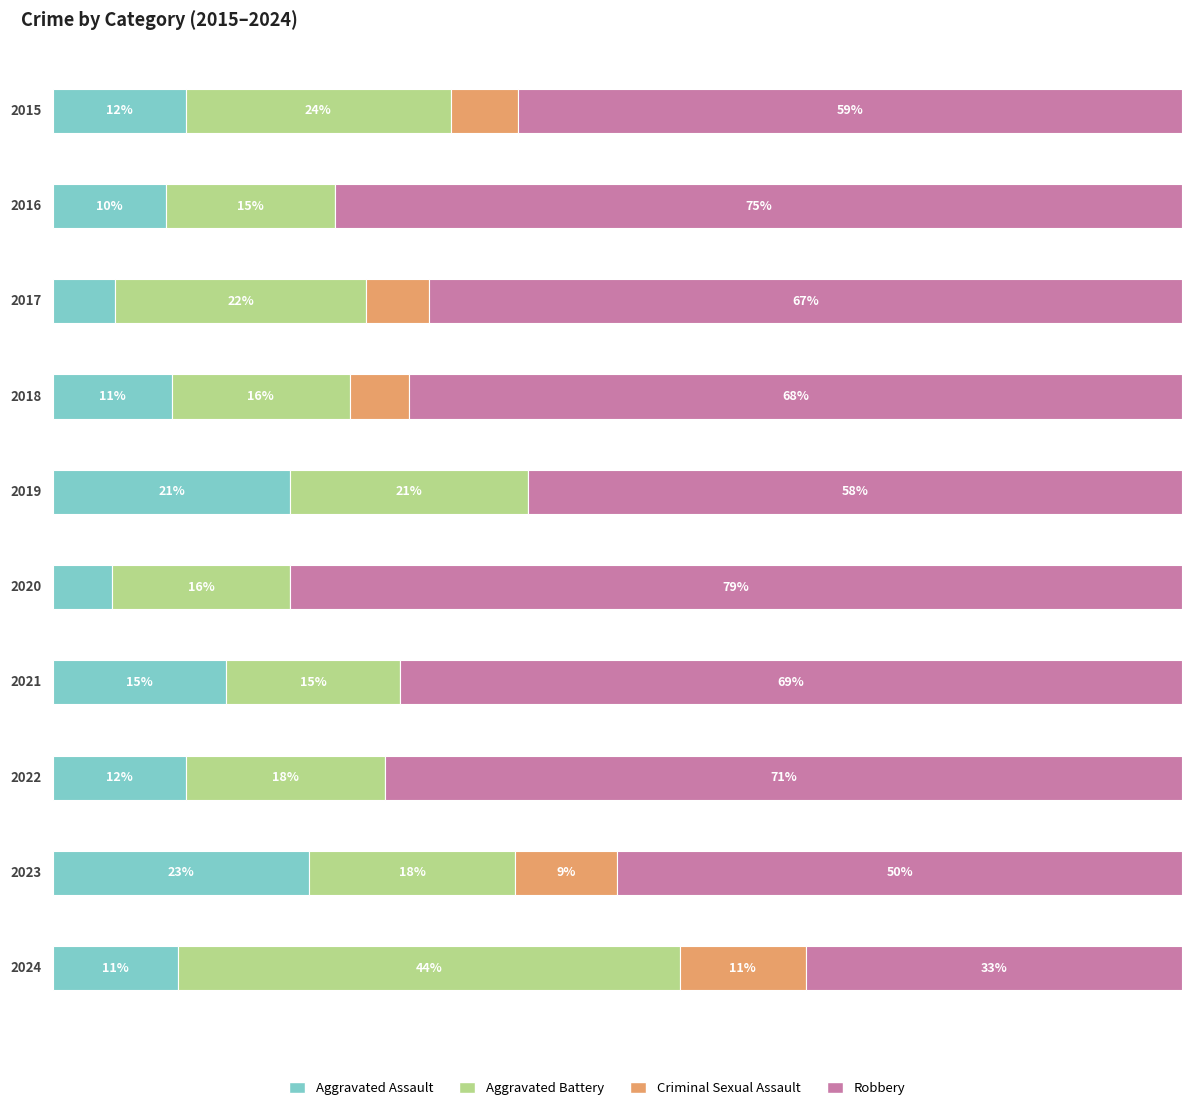

Which series has the largest total across all categories?

Robbery